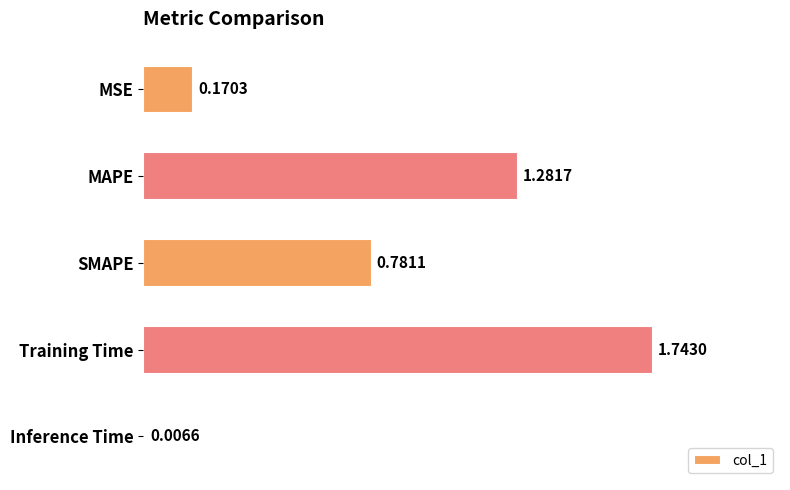

What is the sum of the values at Training Time and MSE?

1.9